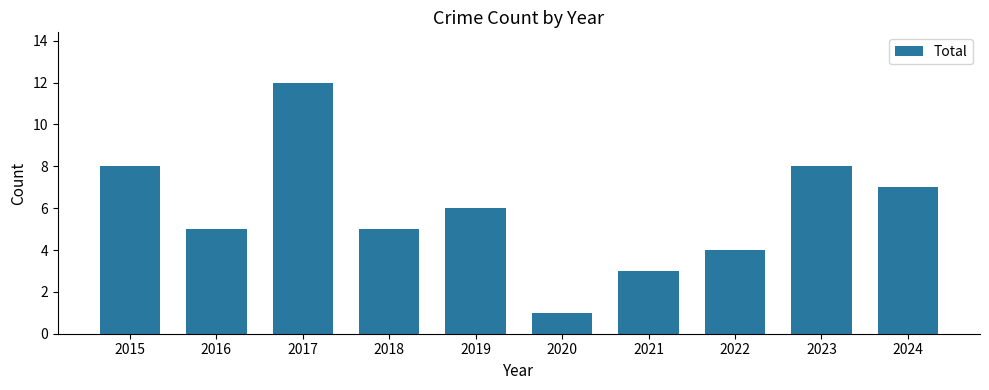

What is the difference between the values at 2018 and 2022?

1